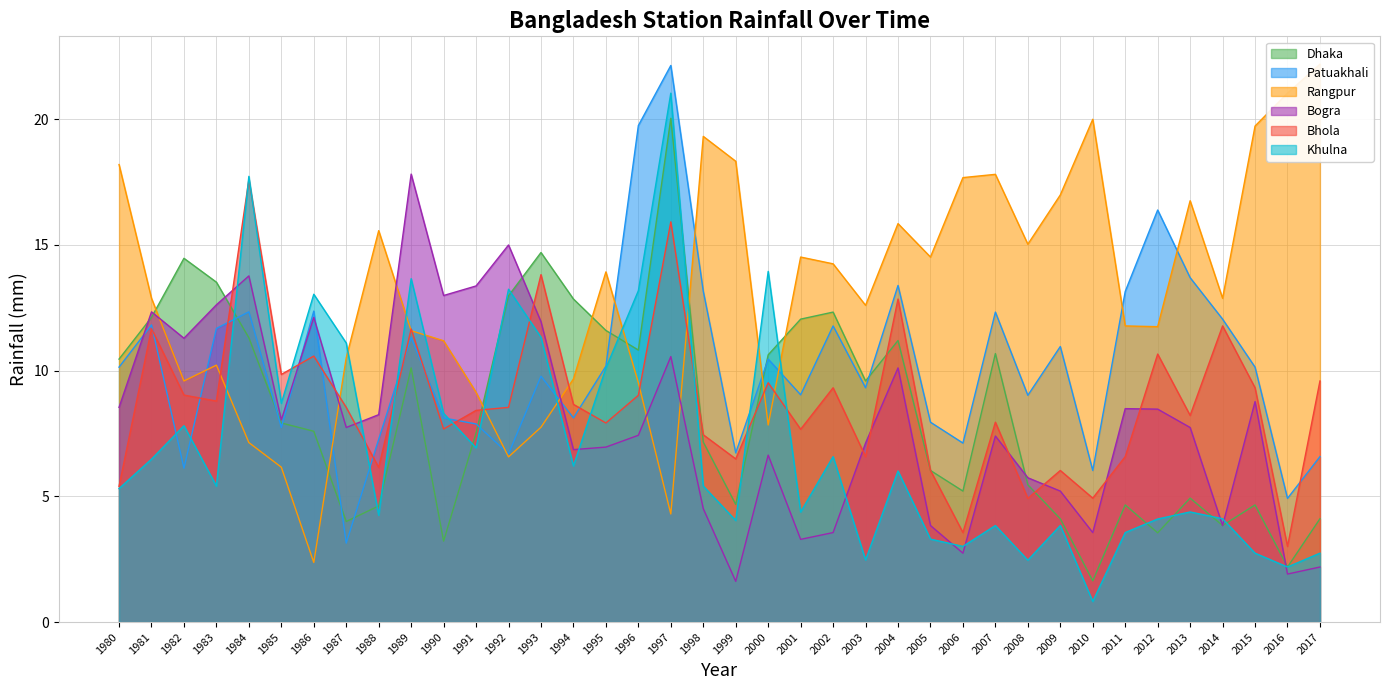

Which has a higher value, 1995 or 1990?

1995